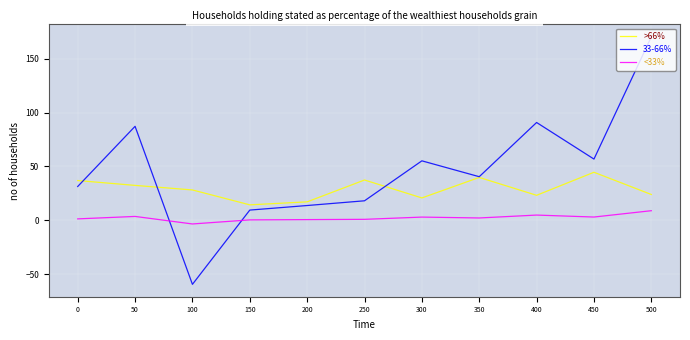

Which series has the largest total across all categories?

33-66%